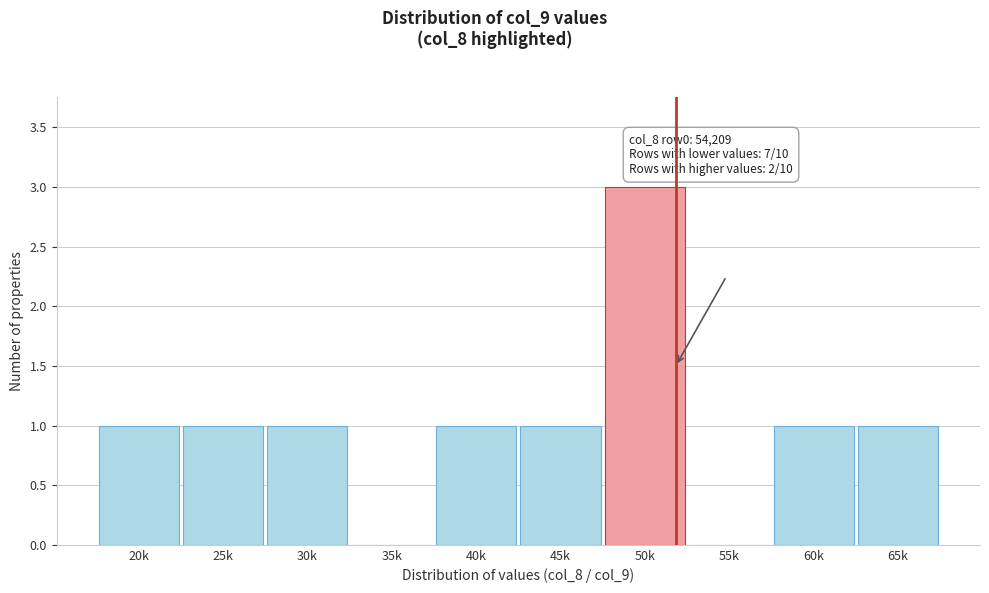

Reading right to left, list all the values displayed in this chart.

65k=1	60k=1	55k=0	50k=3	45k=1	40k=1	35k=0	30k=1	25k=1	20k=1